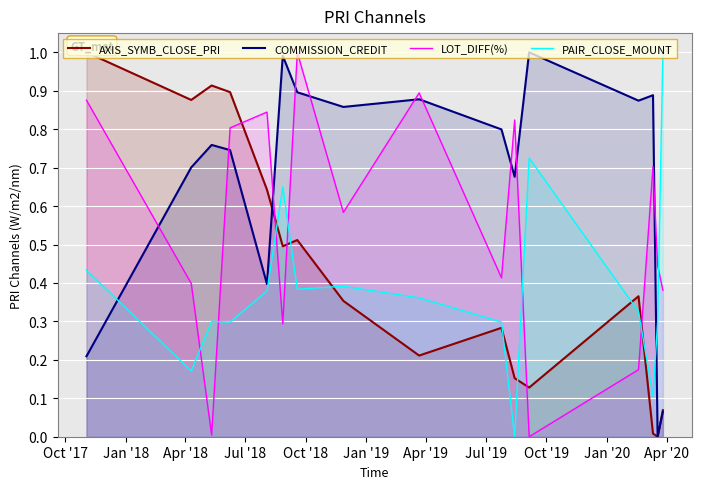

True or false: PAIR_CLOSE_MOUNT and LOT_DIFF(%) intersect in this chart.

True